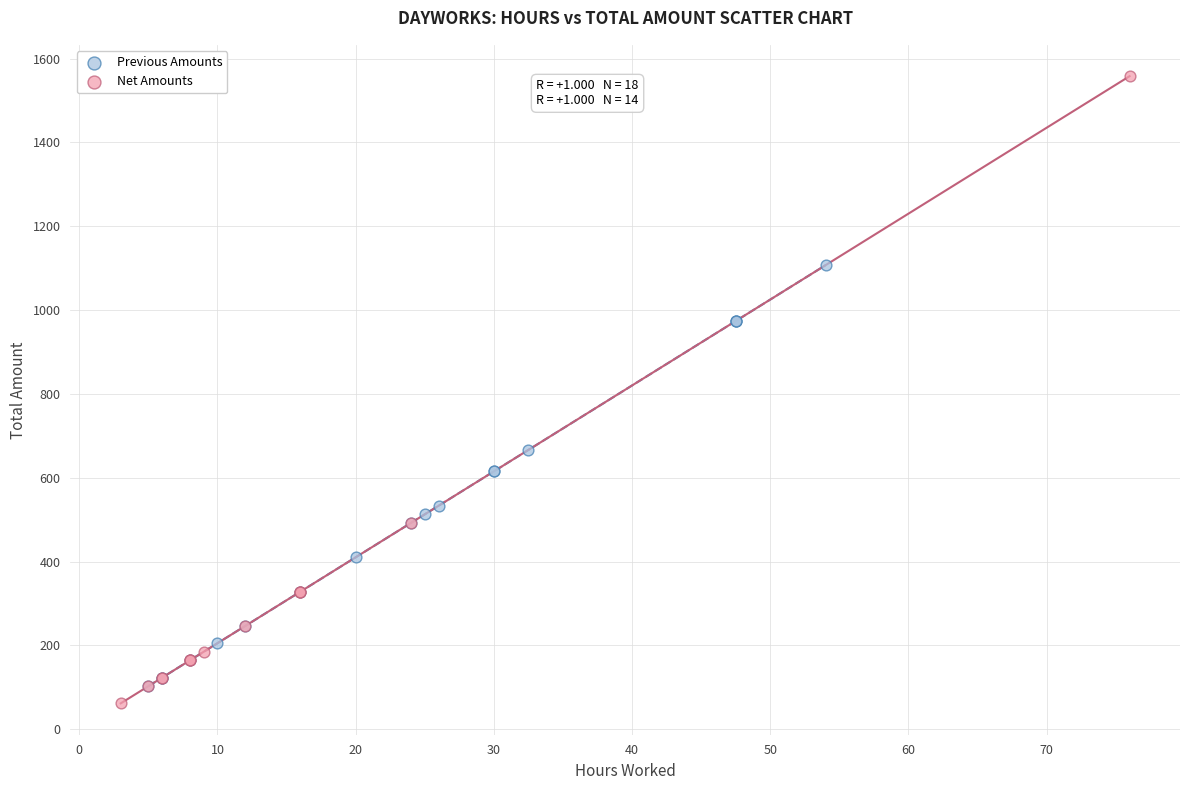

Which series reaches the maximum Y coordinate?

Net Amounts